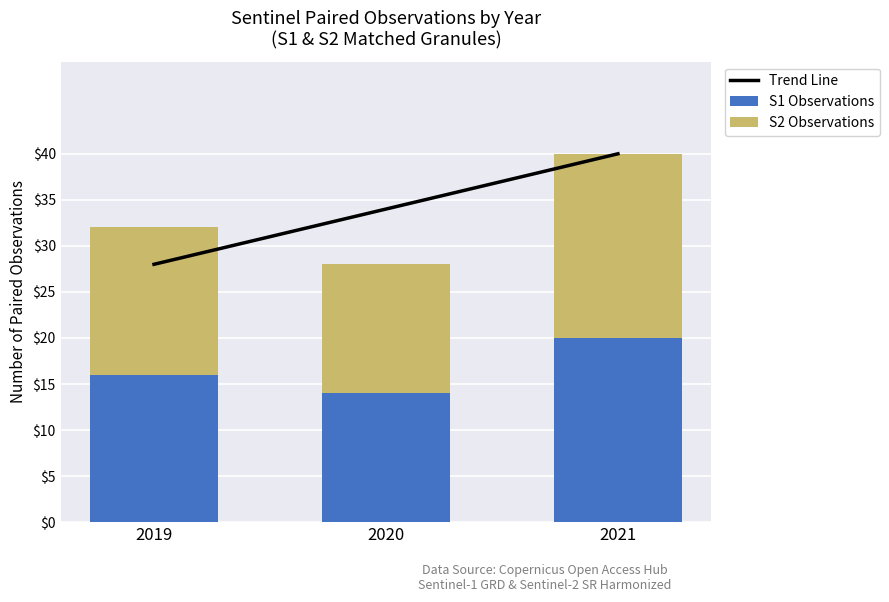

What is the difference between the maximum and minimum values in the S1 Observations series?

6